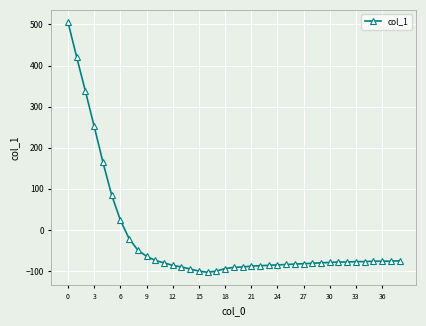

What is the value of the 22nd point from the left?

-88